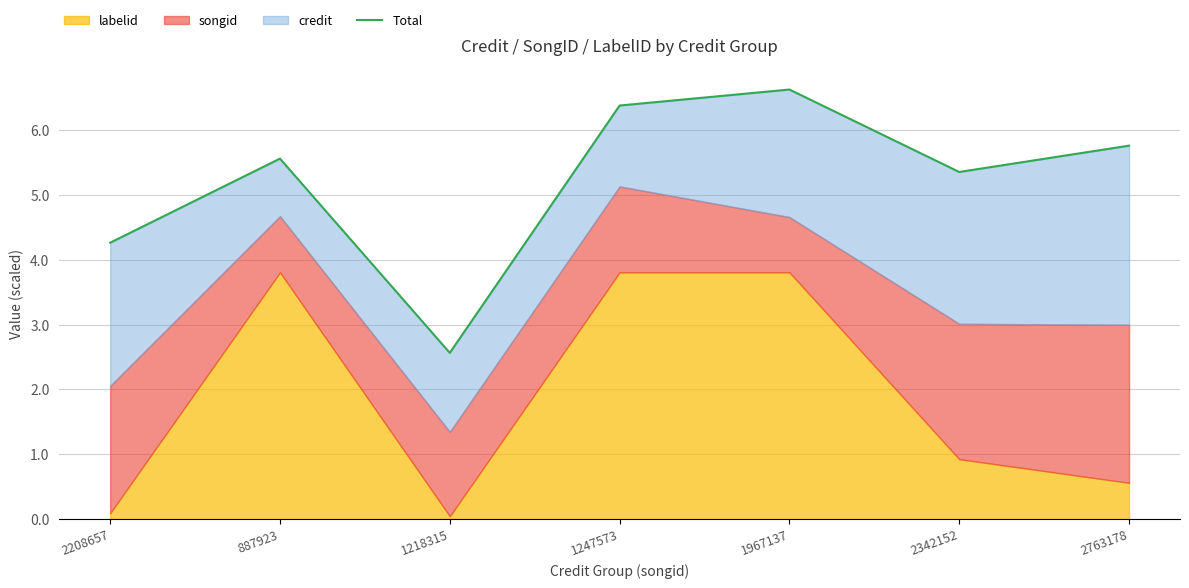

What is the difference between the values at 2208657 and 2763178?

1.5